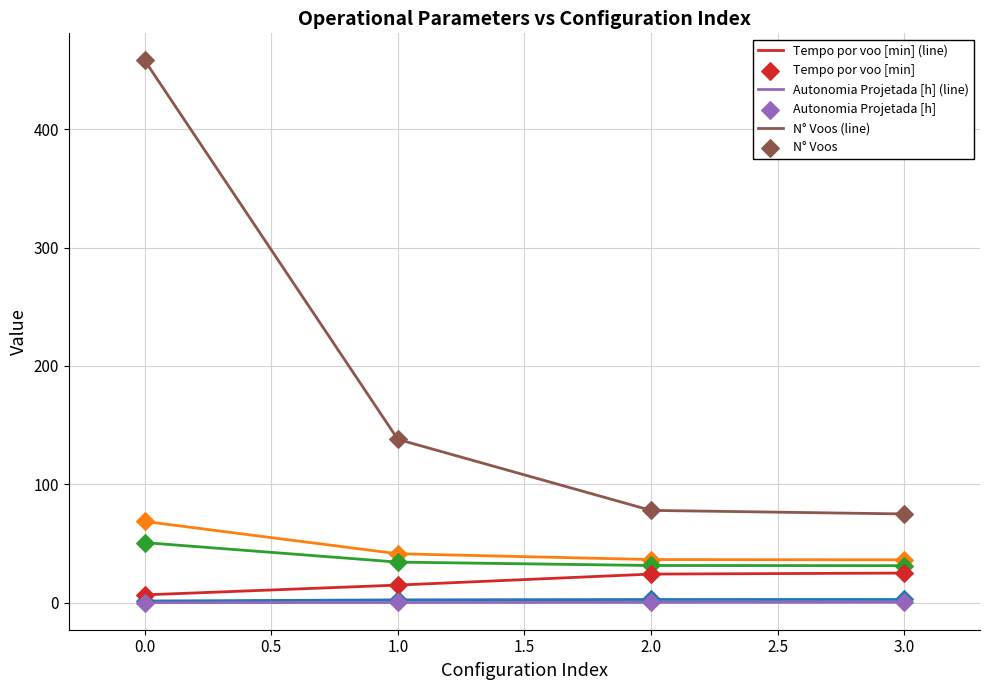

What is the maximum value shown in the chart?

458.0